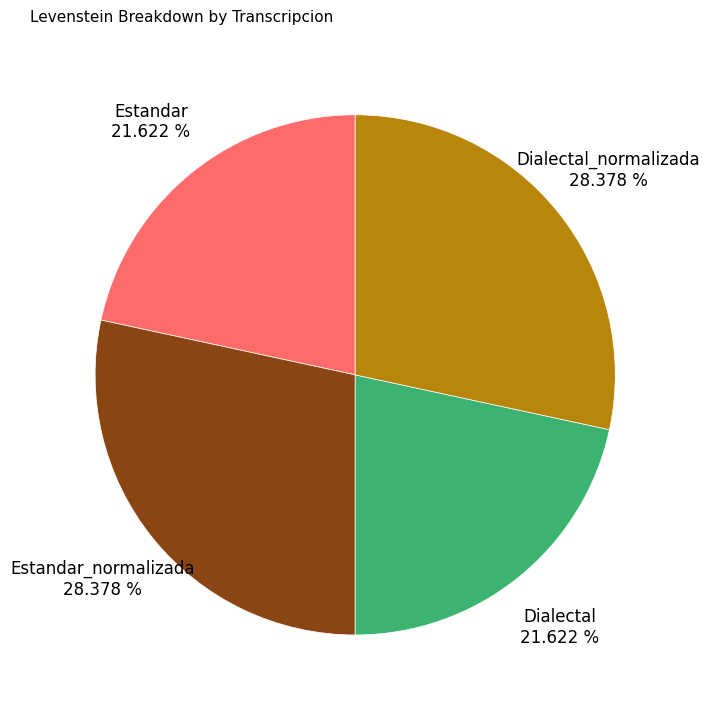

Does any single category account for the majority?

No